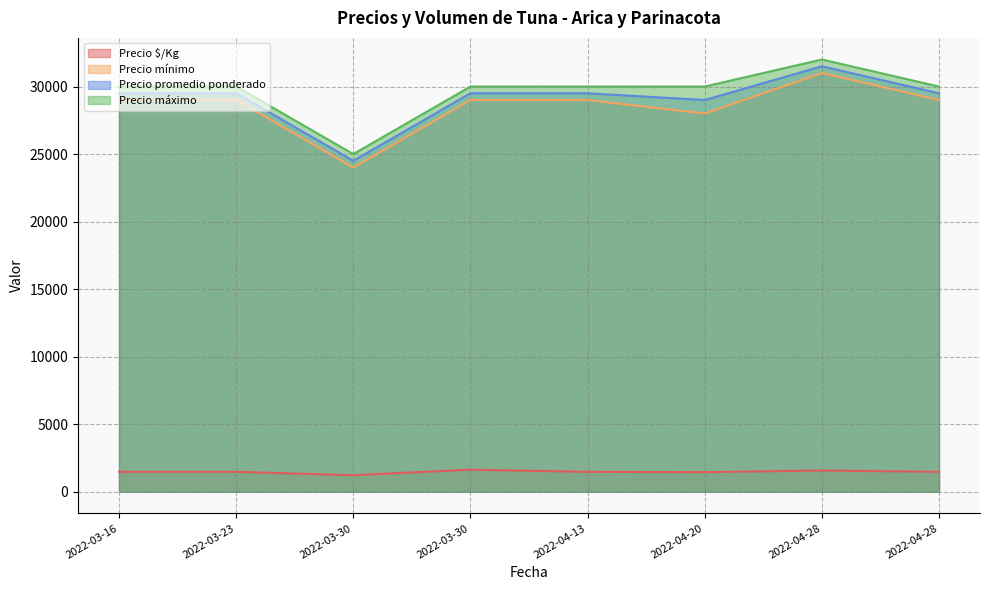

Where is Precio $/Kg nearest to the value 1432?

2022-04-20